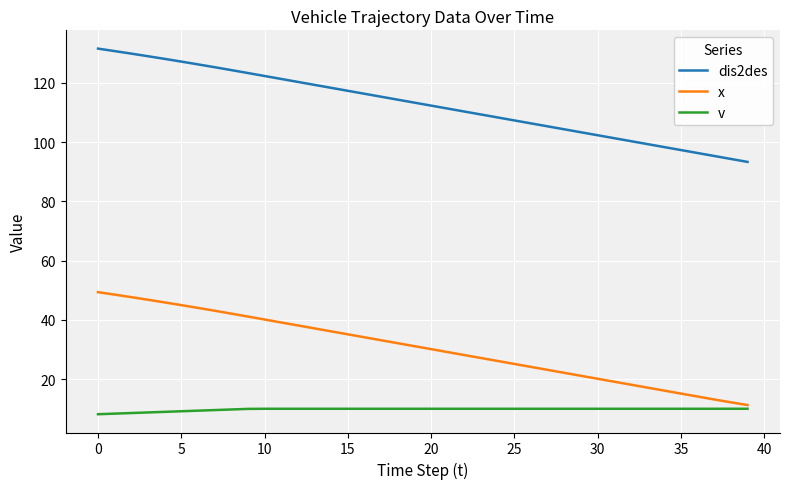

Which series has the largest total across all categories?

dis2des